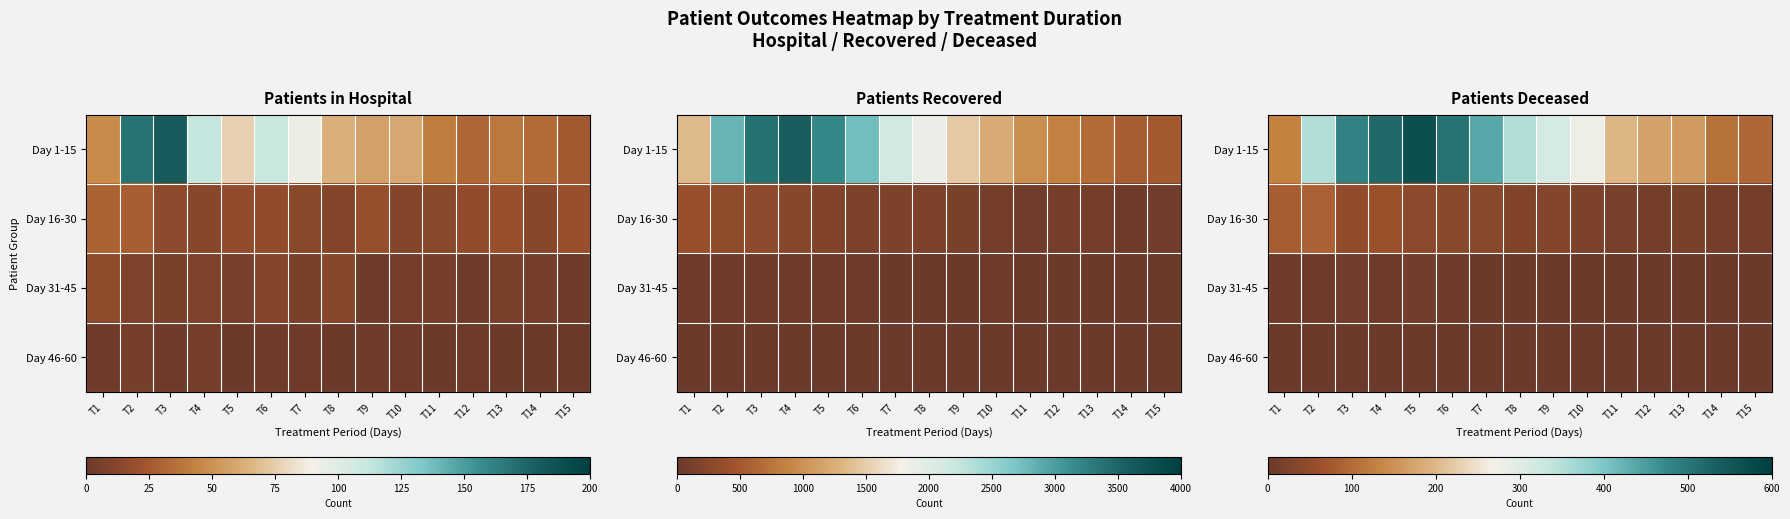

What is the difference between the maximum and minimum values in the Day 1-15 series?

471